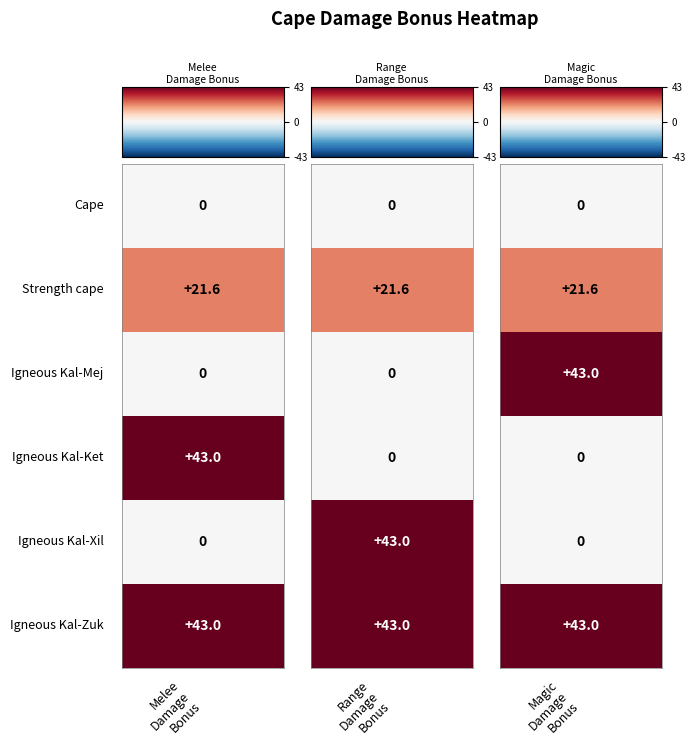

Is the value of Igneous Kal-Xil at Cape greater than the value of Strength cape at Igneous Kal-Mej?

No